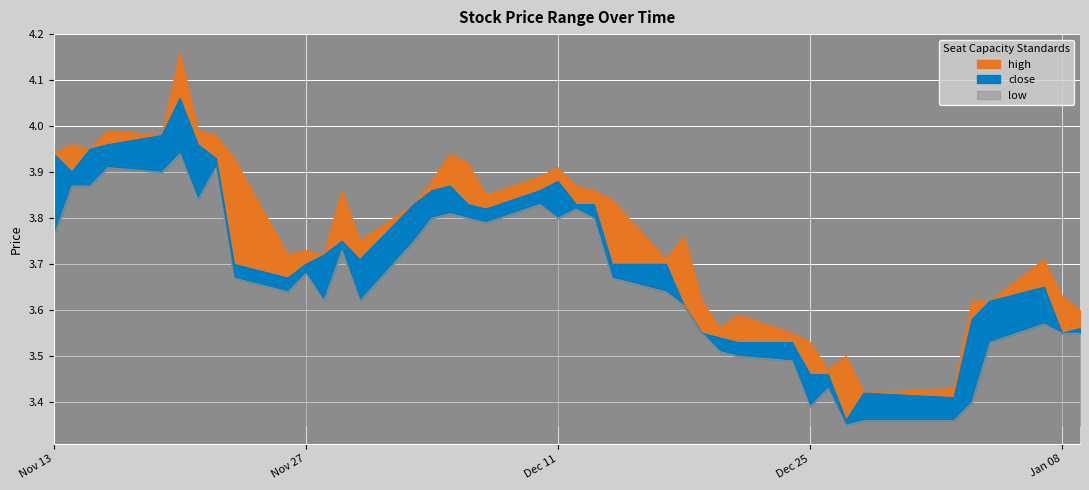

True or false: high has more than 2 points higher than both neighbors.

True